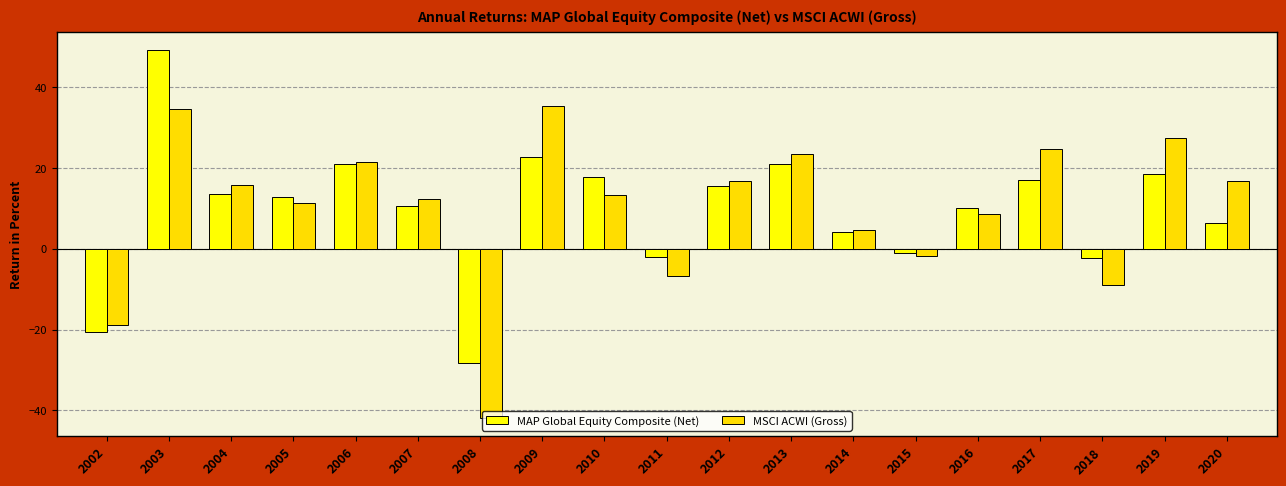

Is it true that MSCI ACWI (Gross) equals -6.9 at 2011?

True